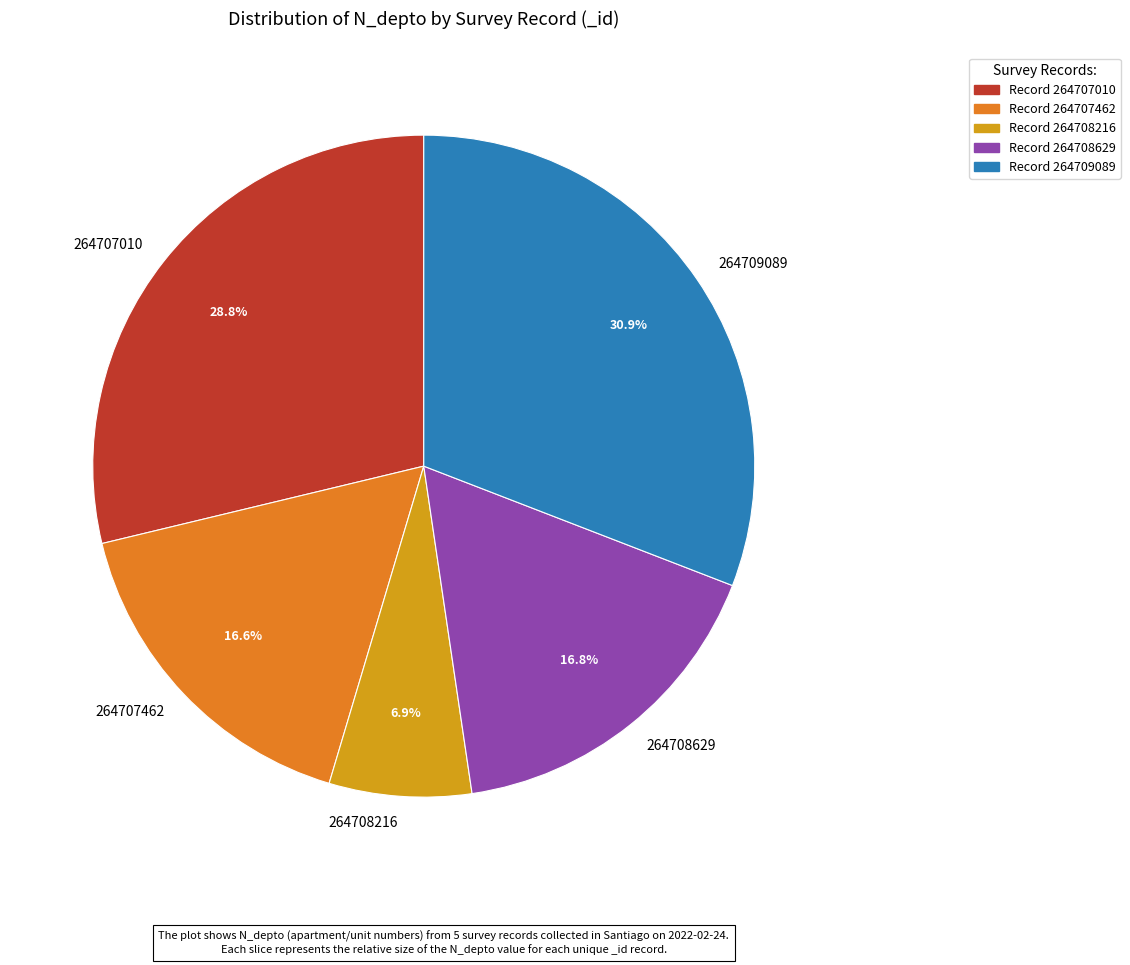

True or false: 264707010 accounts for 36% of the total.

False